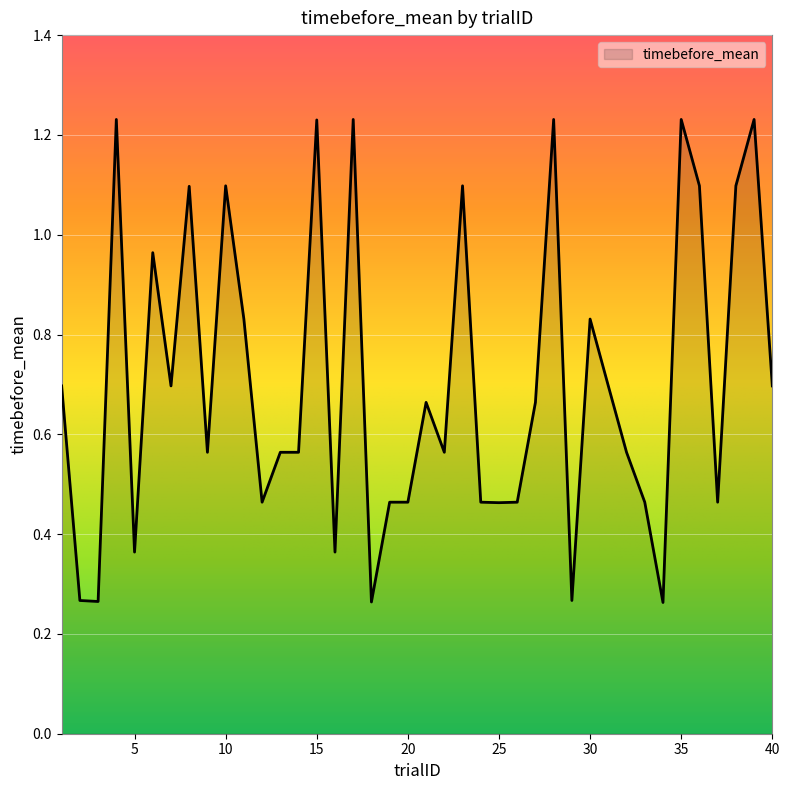

Does the chart display data point markers on the line(s)?

No